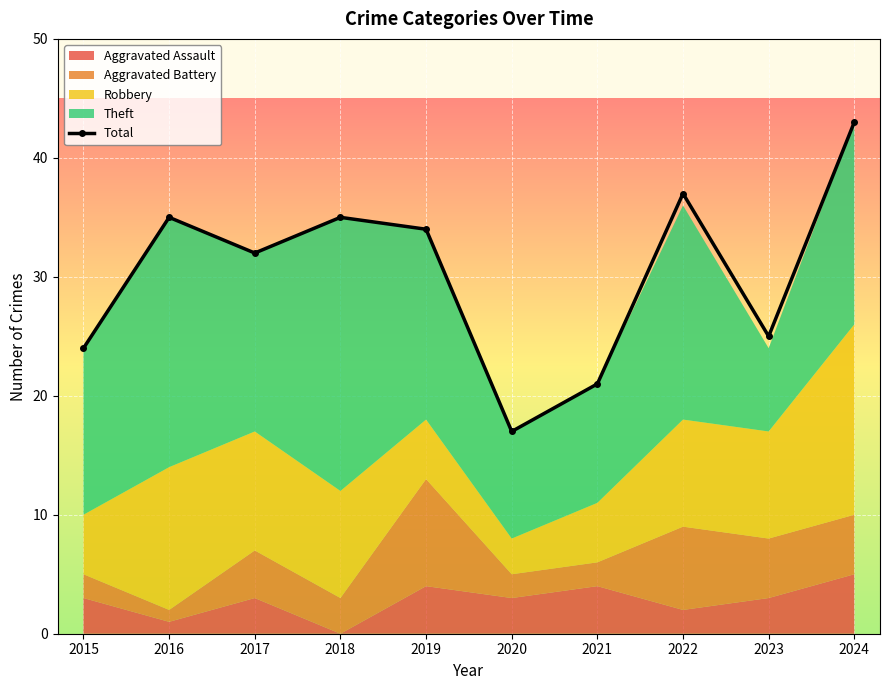

List the labels in order of value, largest first.

2024, 2022, 2016, 2018, 2019, 2017, 2023, 2015, 2021, 2020